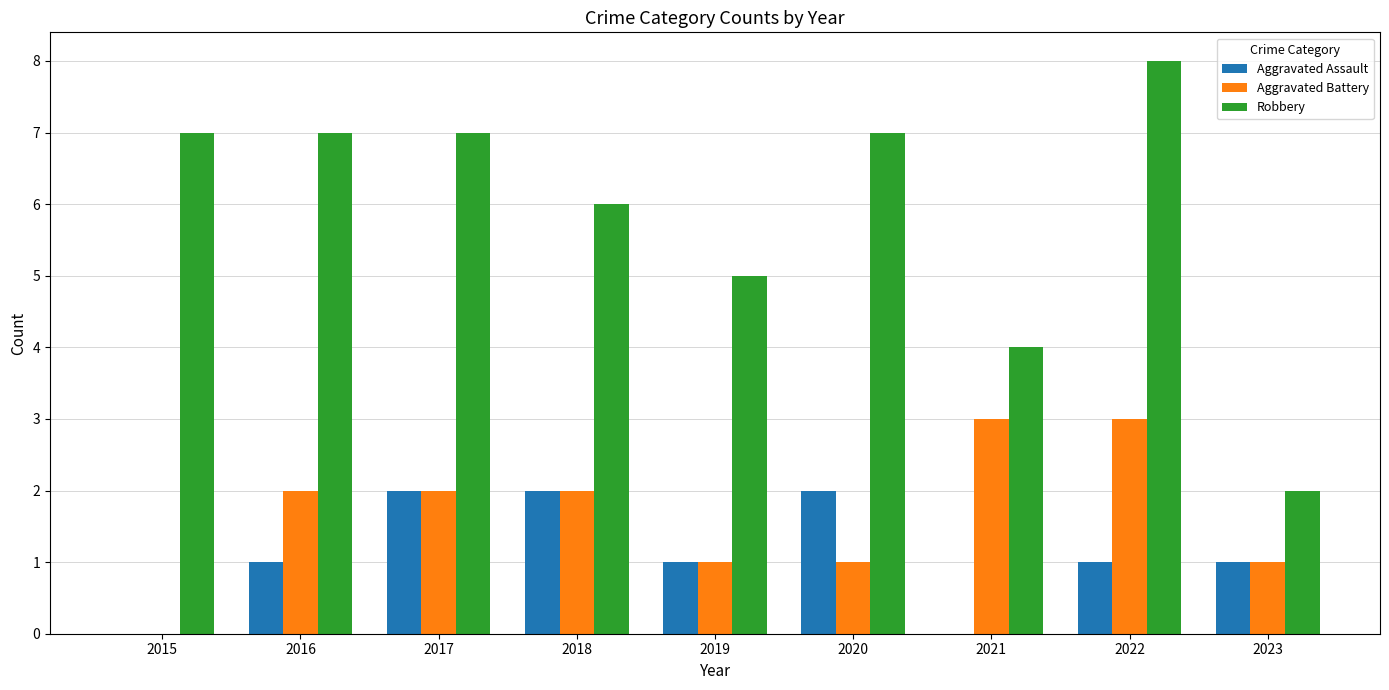

Reading right to left, extract all data points from this chart.

Aggravated Assault: 2023=1	2022=1	2021=0	2020=2	2019=1	2018=2	2017=2	2016=1	2015=0
Aggravated Battery: 2023=1	2022=3	2021=3	2020=1	2019=1	2018=2	2017=2	2016=2	2015=0
Robbery: 2023=2	2022=8	2021=4	2020=7	2019=5	2018=6	2017=7	2016=7	2015=7